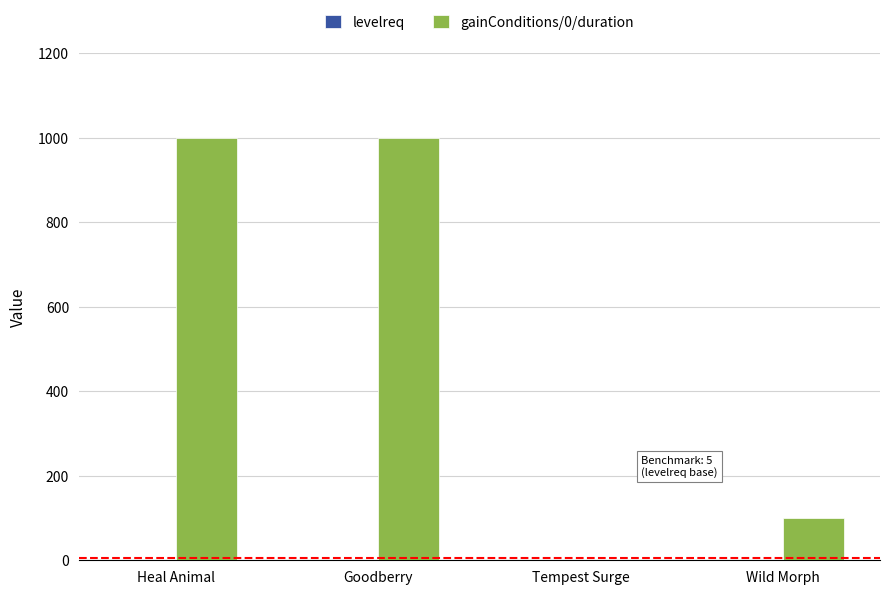

What is the total value across all series at Tempest Surge?

1